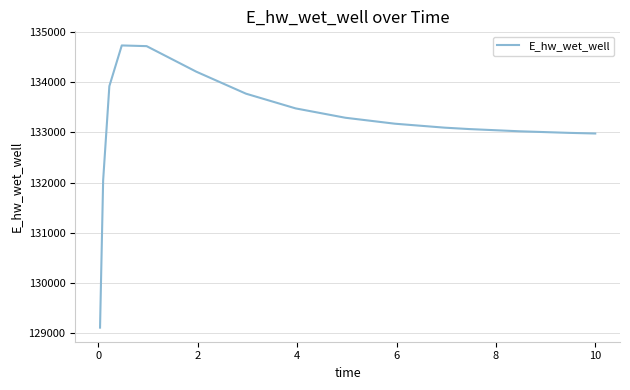

What is the difference between the maximum and minimum values?

5624.8